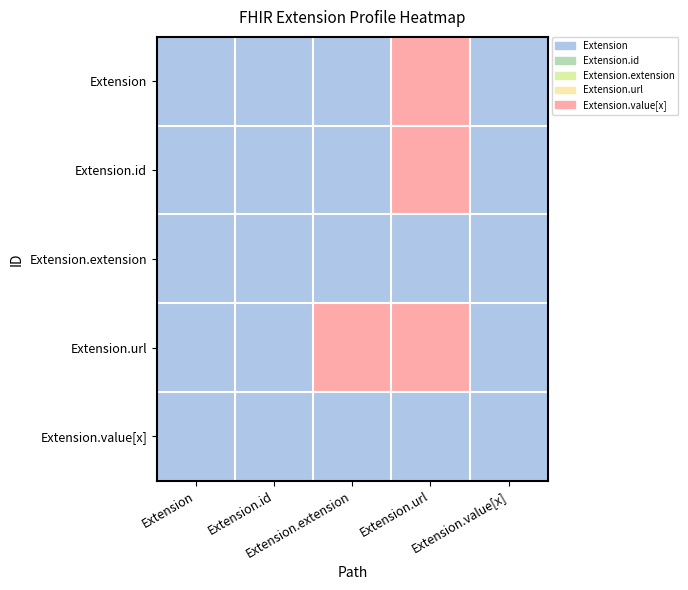

List the series in order of their peak value, highest first.

Extension, Extension.id, Extension.url, Extension.extension, Extension.value[x]